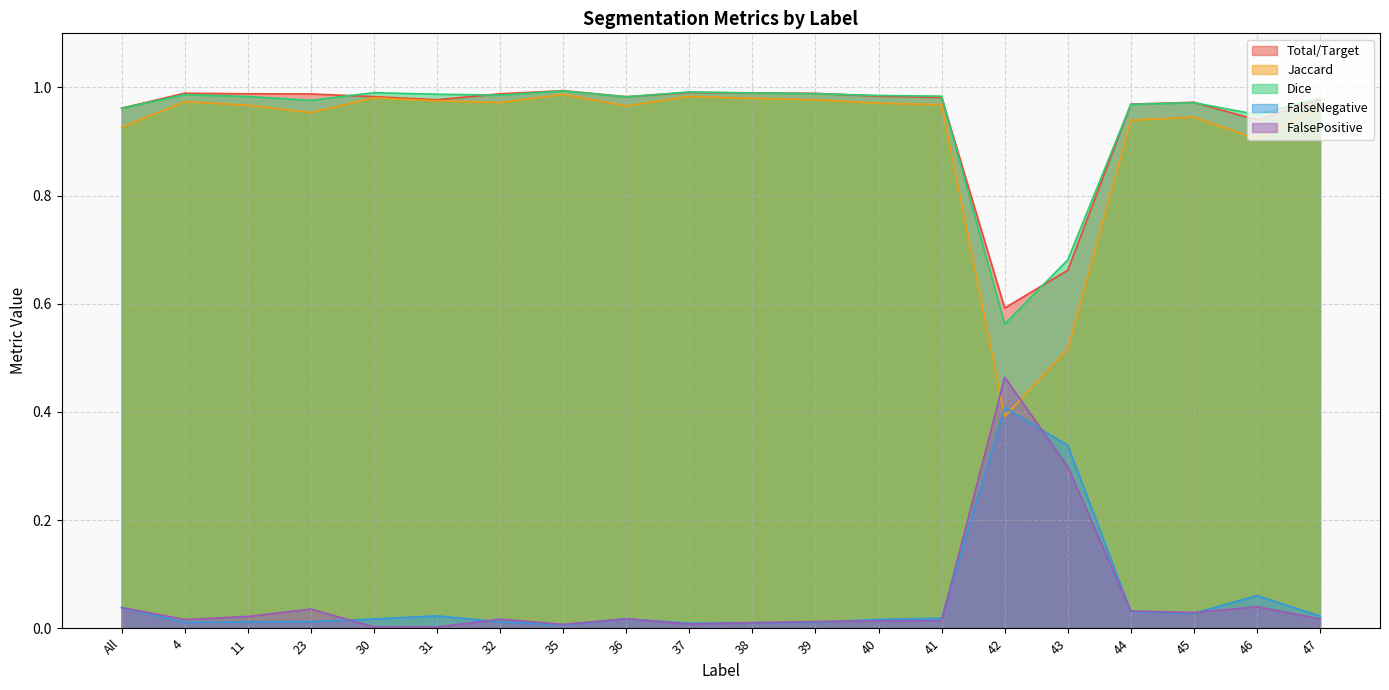

What are all the series names shown in the legend?

Total/Target, Jaccard, Dice, FalseNegative, FalsePositive